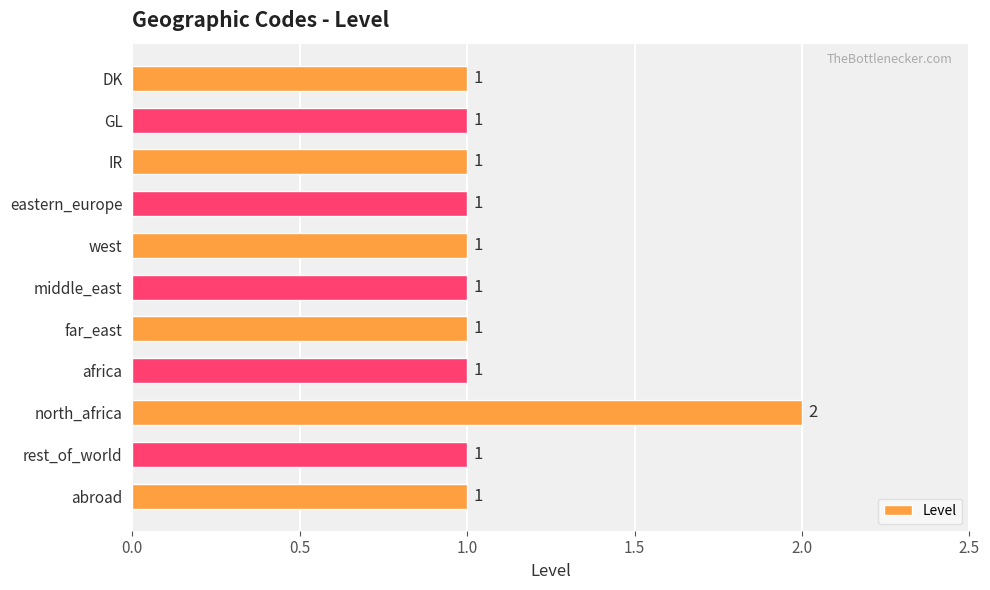

Which category has the highest value across all series?

north_africa